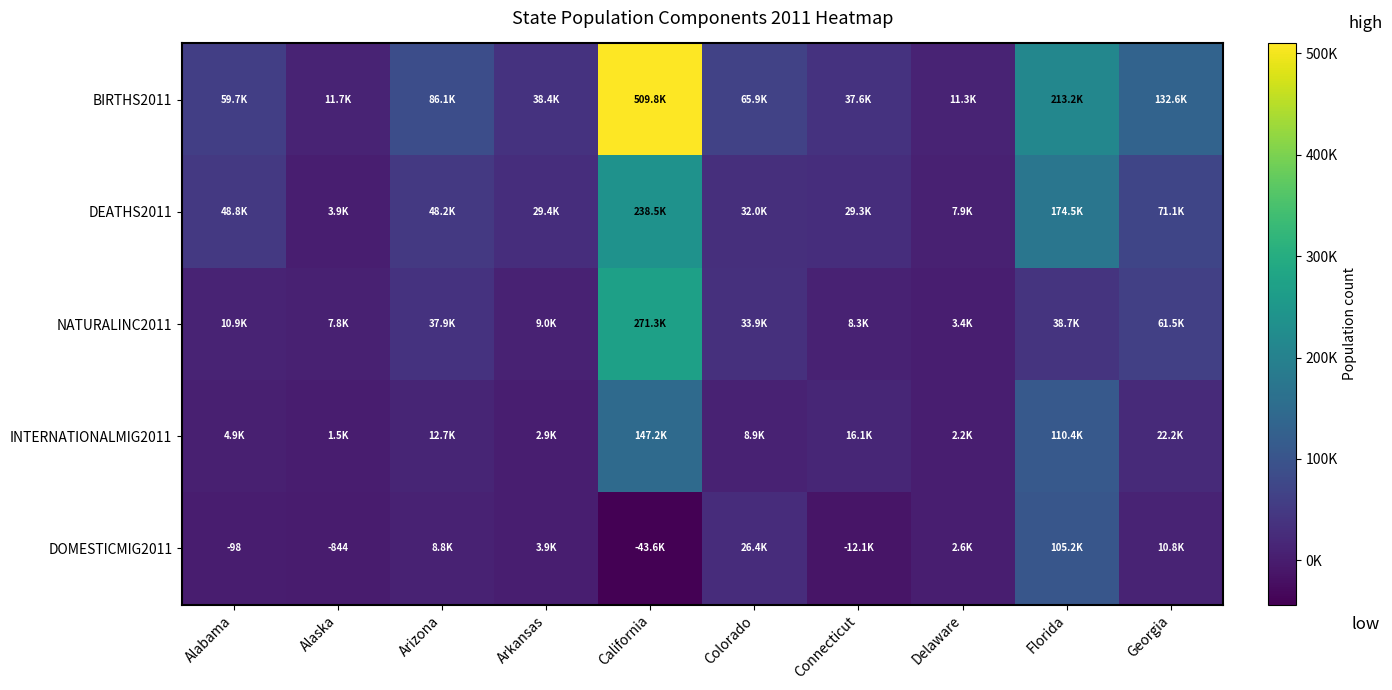

True or false: DOMESTICMIG2011 has a value of -844 at Alaska.

True